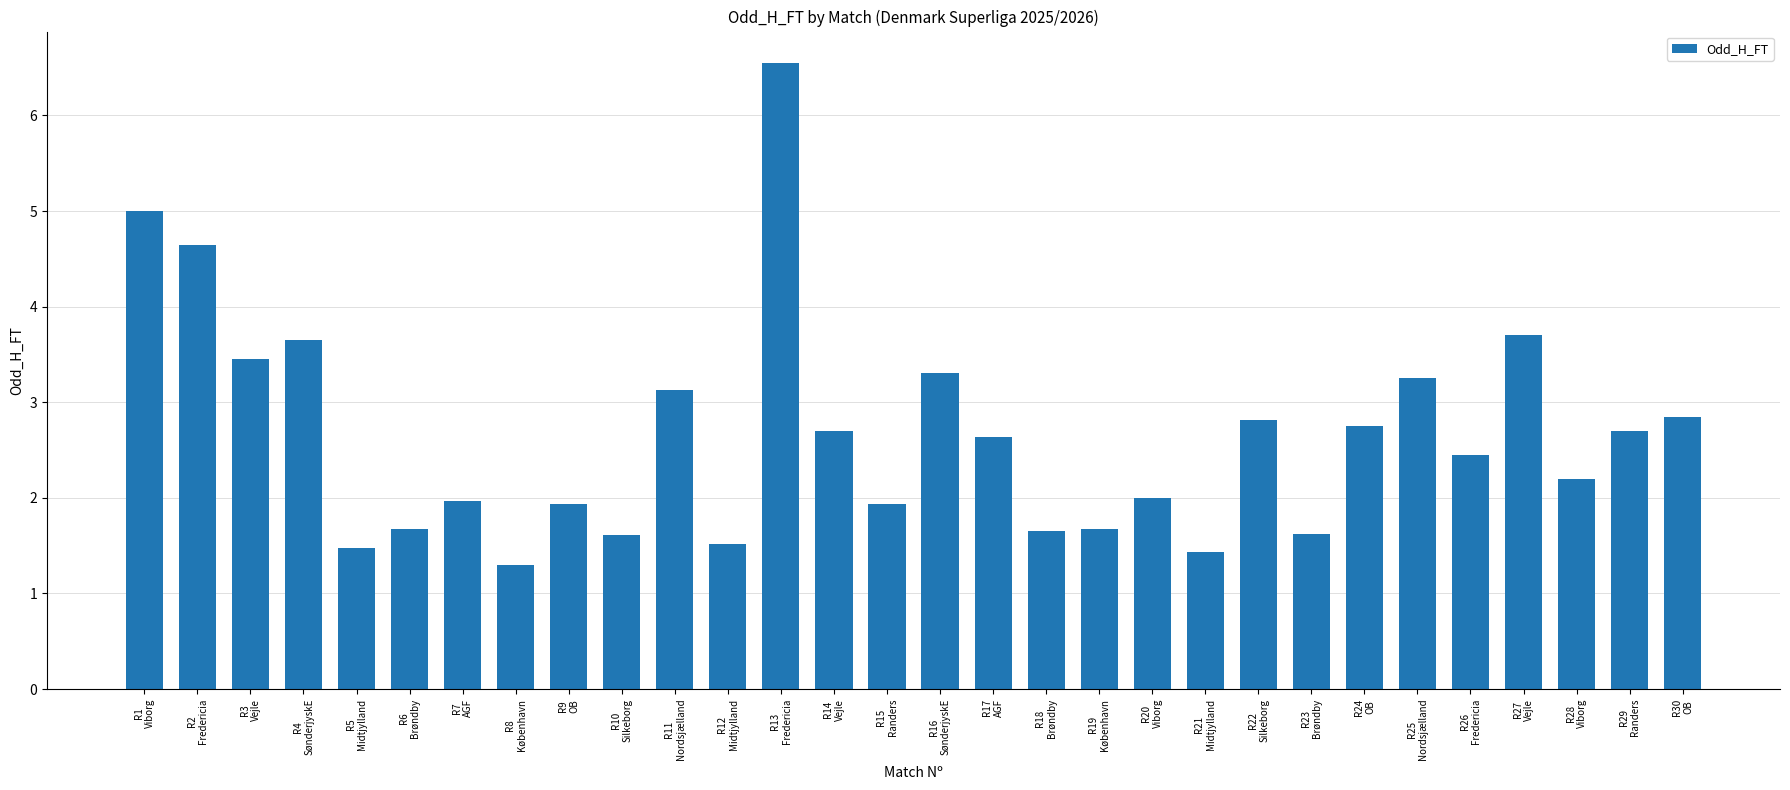

What is the value of the 9th bar from the left?

1.9